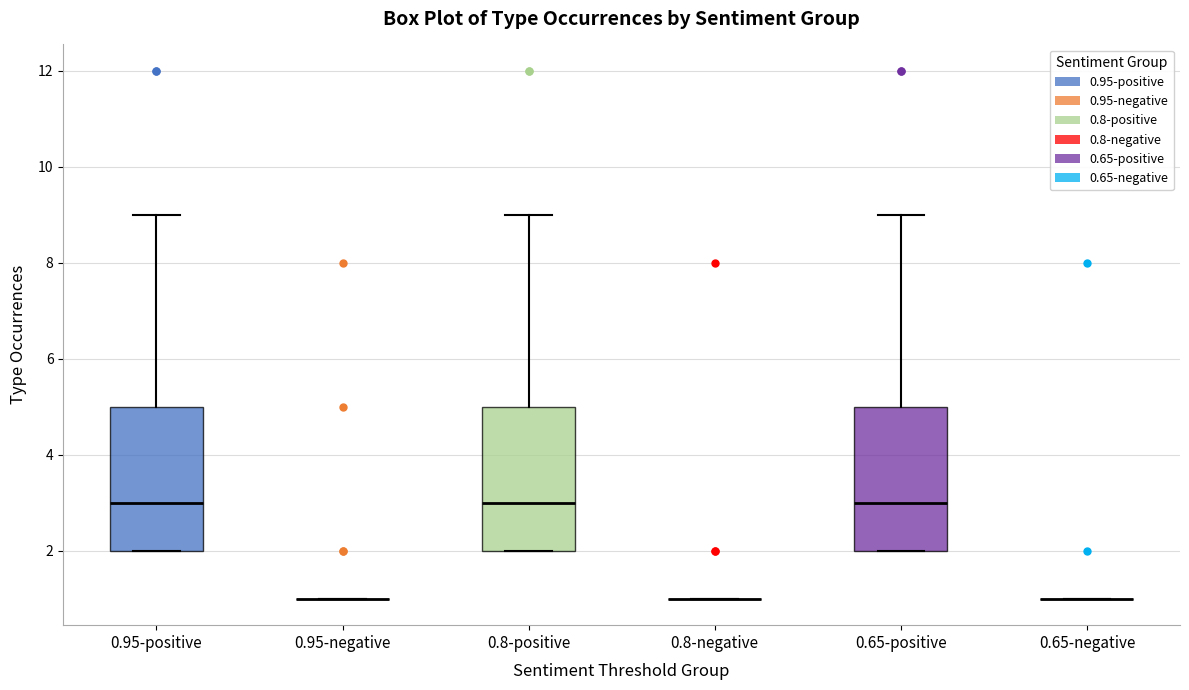

Reading left to right, transcribe this box plot: for each box, give where its median line is, the range the box spans, and where its two whiskers end, as read against the y-axis. The values are not printed on the chart, so give them approximately, as read against the axis.

0.95-positive: median 3, box 2 to 5, whiskers 2 to 9
0.95-negative: box collapsed to a line at 1, whiskers 1 to 1
0.8-positive: median 3, box 2 to 5, whiskers 2 to 9
0.8-negative: box collapsed to a line at 1, whiskers 1 to 1
0.65-positive: median 3, box 2 to 5, whiskers 2 to 9
0.65-negative: box collapsed to a line at 1, whiskers 1 to 1